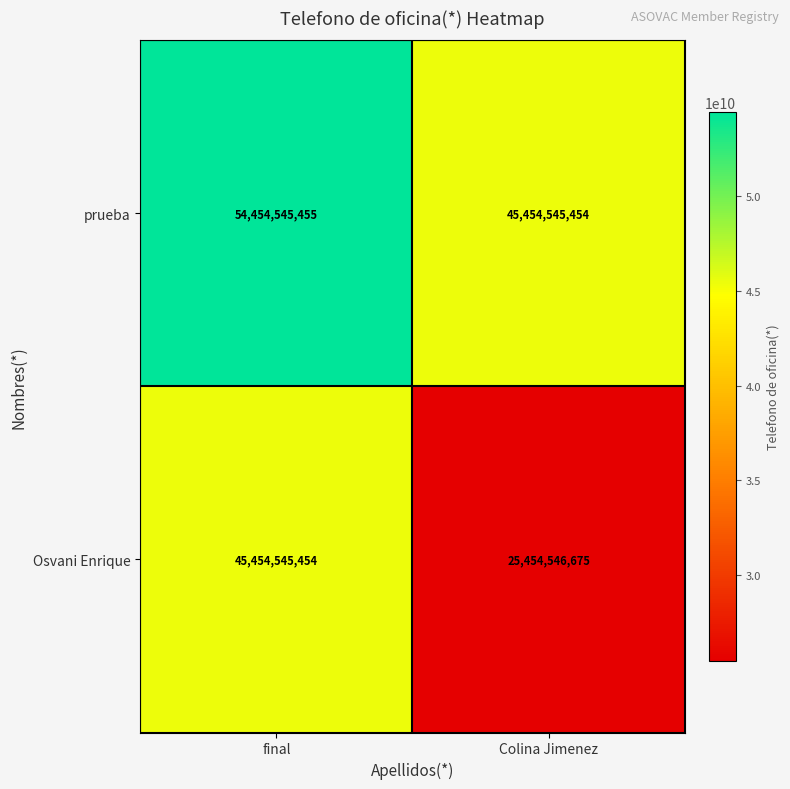

Reading right to left, list all the values displayed in this chart.

prueba: 45454545454	54454545455
Osvani Enrique: 25454546675	45454545454